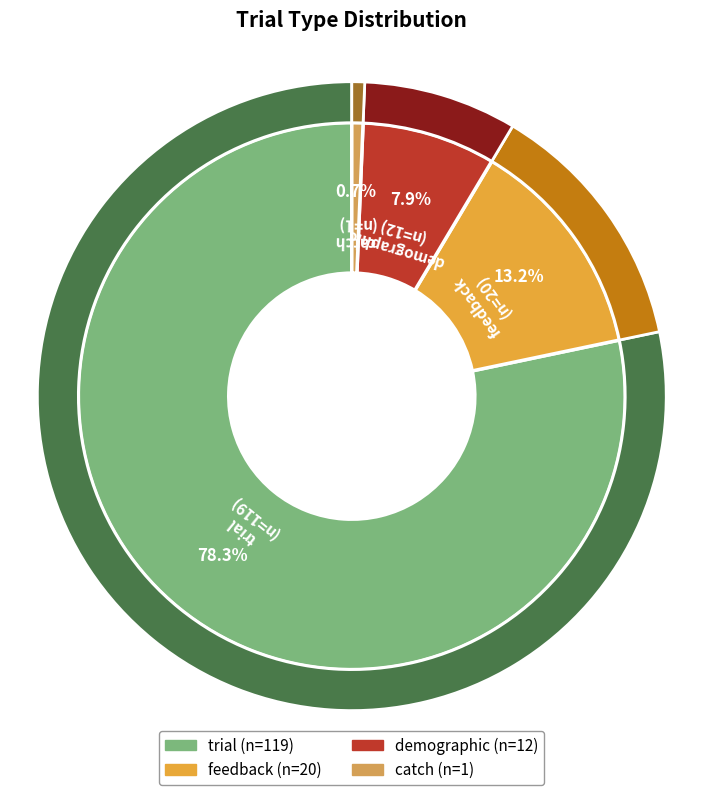

To the nearest percent, what percentage of the pie is catch?

1%